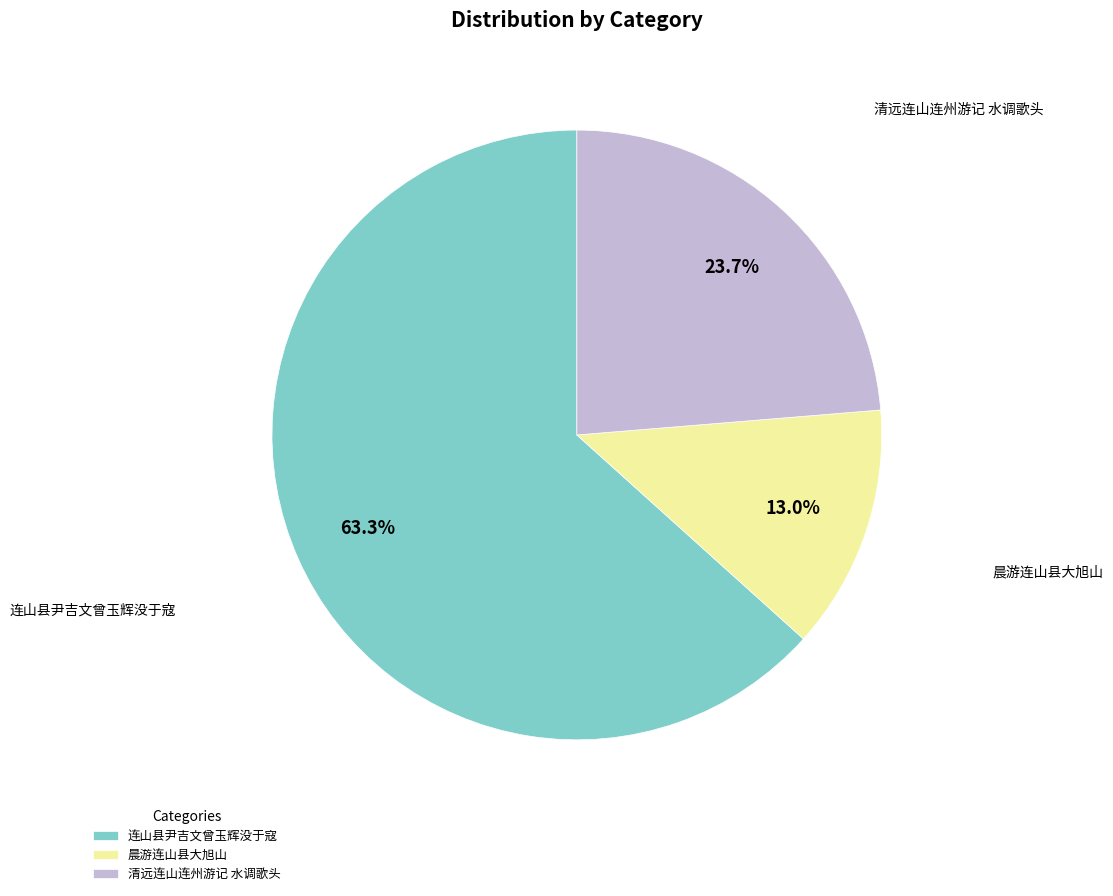

Does 晨游连山县大旭山 account for over 50% of the chart?

No